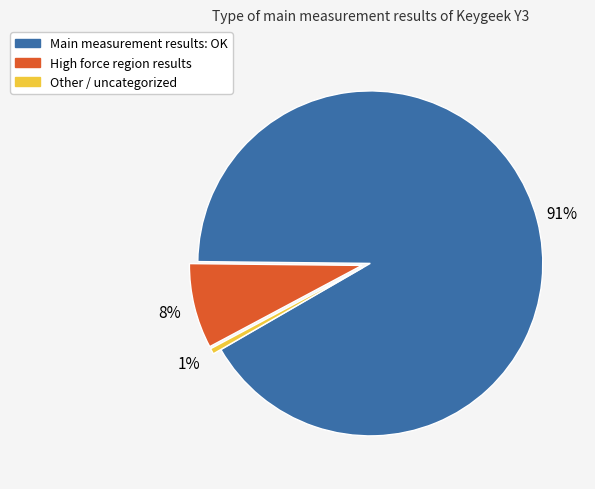

Does any single category account for the majority?

Yes